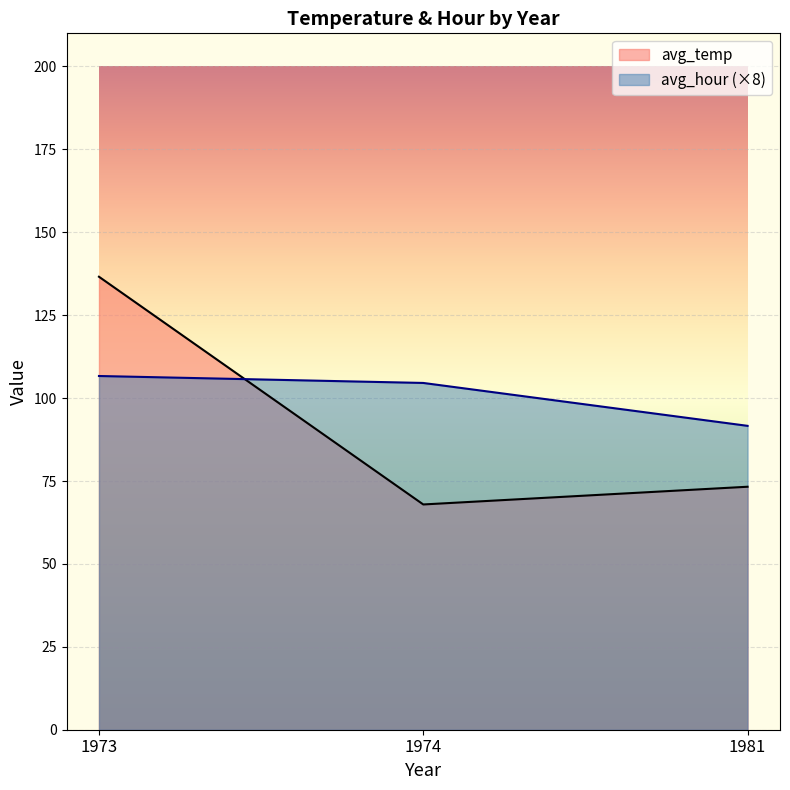

What is the difference between the maximum and minimum values in the avg_hour series?

2.1